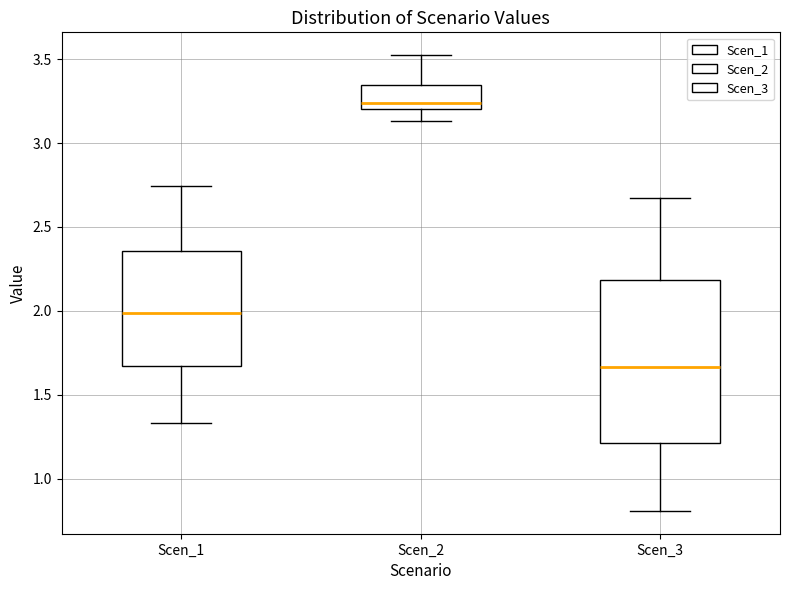

Reading left to right, transcribe this box plot: for each box, give where its median line is, the range the box spans, and where its two whiskers end, as read against the y-axis. The values are not printed on the chart, so give them approximately, as read against the axis.

Scen_1: median 2.00, box 1.65 to 2.35, whiskers 1.35 to 2.75
Scen_2: median 3.25, box 3.20 to 3.35, whiskers 3.15 to 3.50
Scen_3: median 1.65, box 1.20 to 2.20, whiskers 0.80 to 2.65